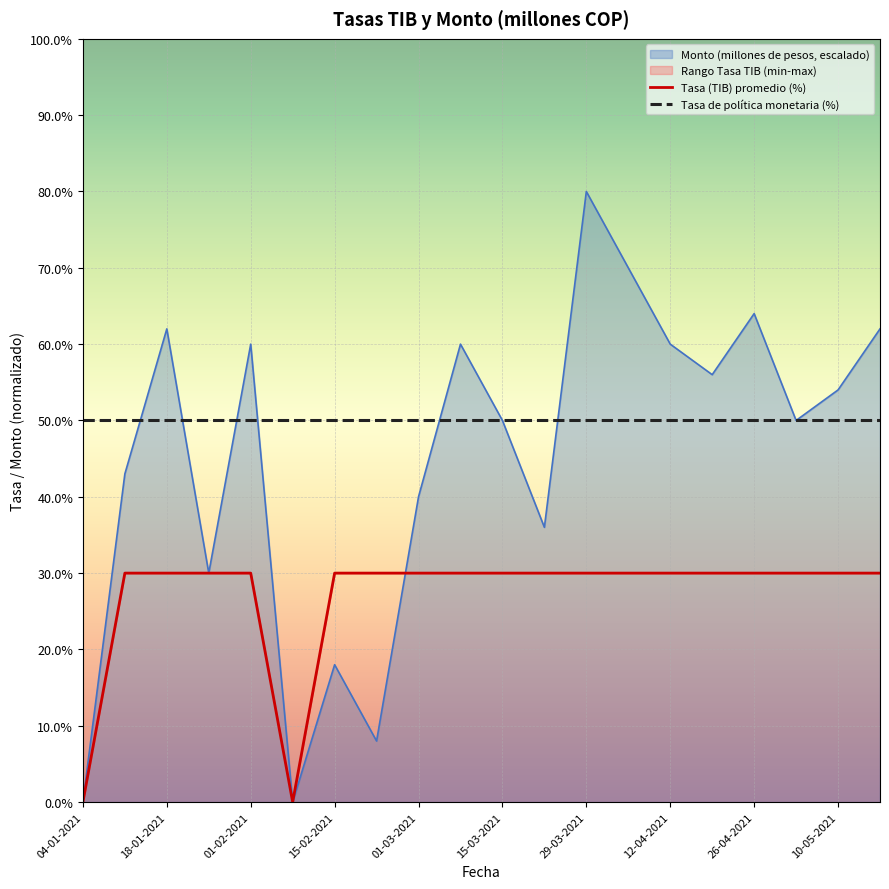

True or false: Tasa de política monetaria (%) and Tasa (TIB) promedio (%) cross at least once.

False